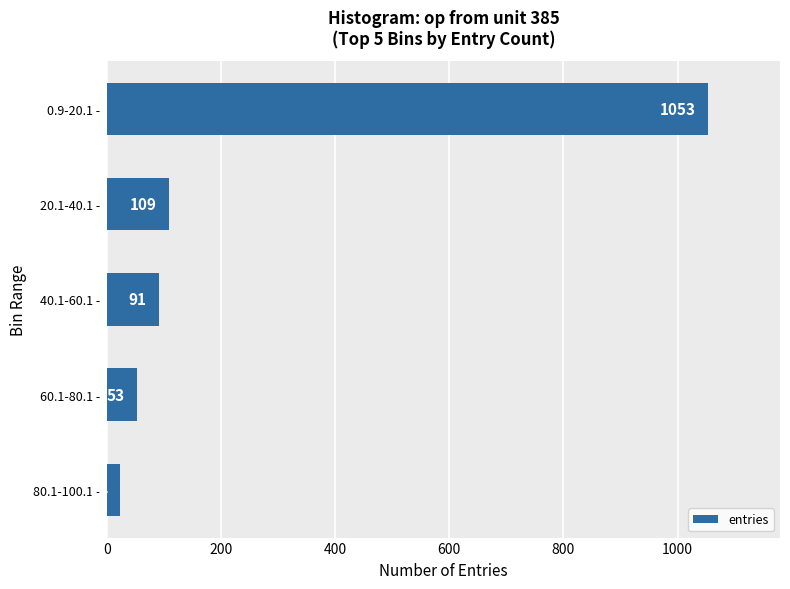

What value does the data have at 40.1-60.1 -, to the nearest 10?

90